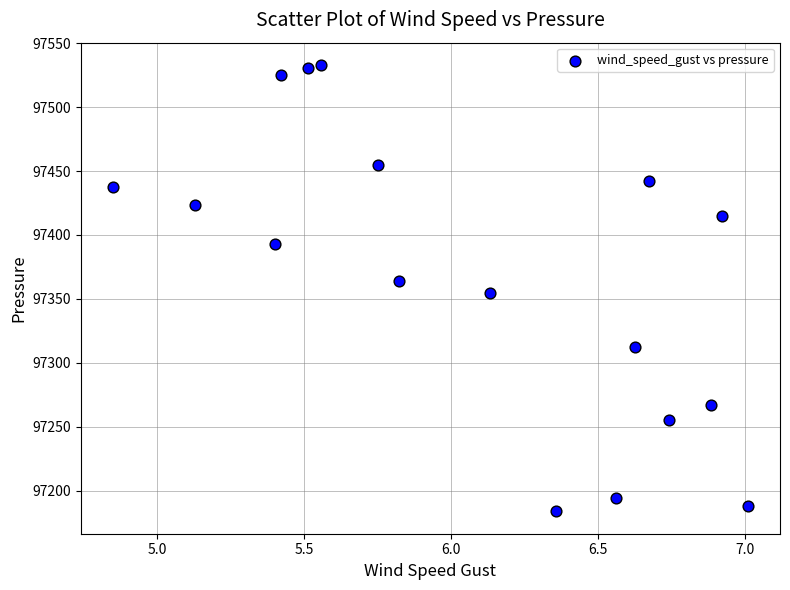

What is the range of X values (max minus min)?

2.2